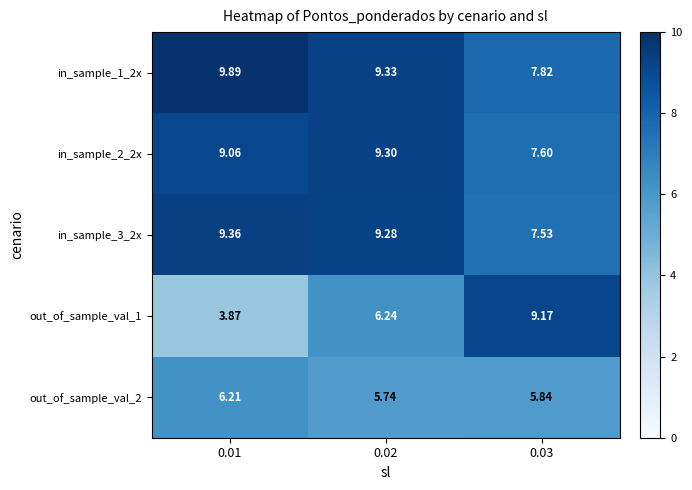

What is the difference between the highest and lowest values at 0.03?

3.3